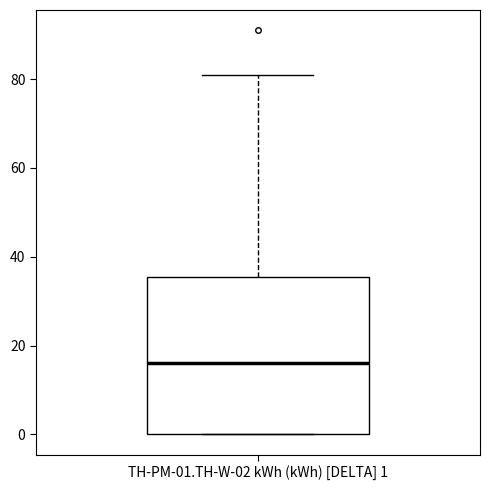

Where is the upper edge of the box for TH-PM-01.TH-W-02 kWh (kWh) [DELTA] 1 on the y-axis? The values are not printed on the chart, so give them approximately, as read against the axis.

36